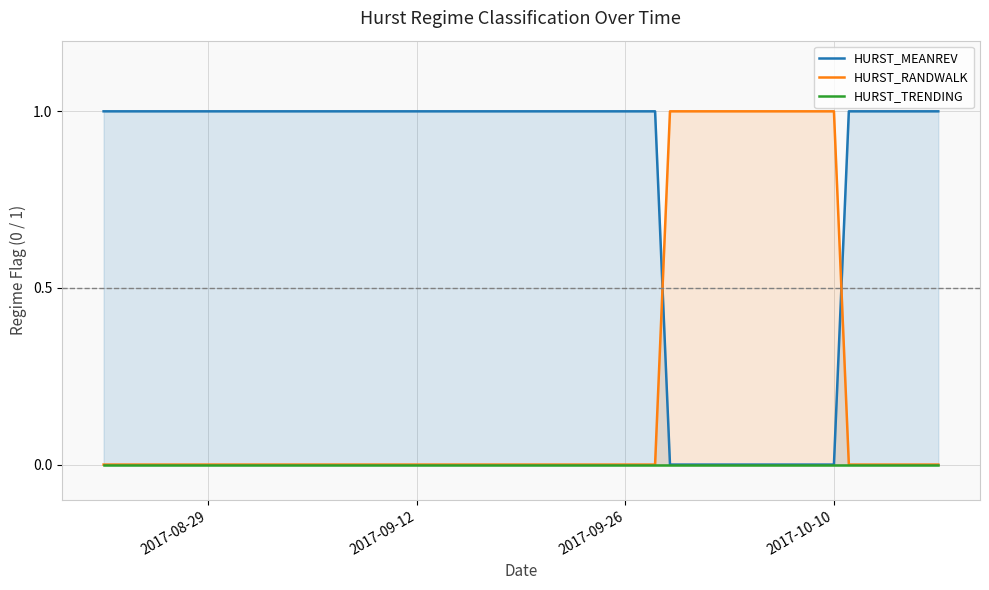

What is the difference between the maximum and minimum values in the HURST_RANDWALK series?

1